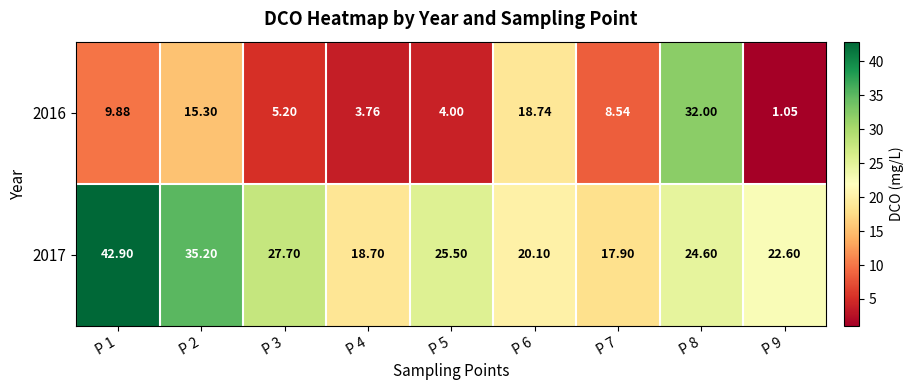

Is the value of 2016 at P 3 greater than the value of 2017 at P 7?

No